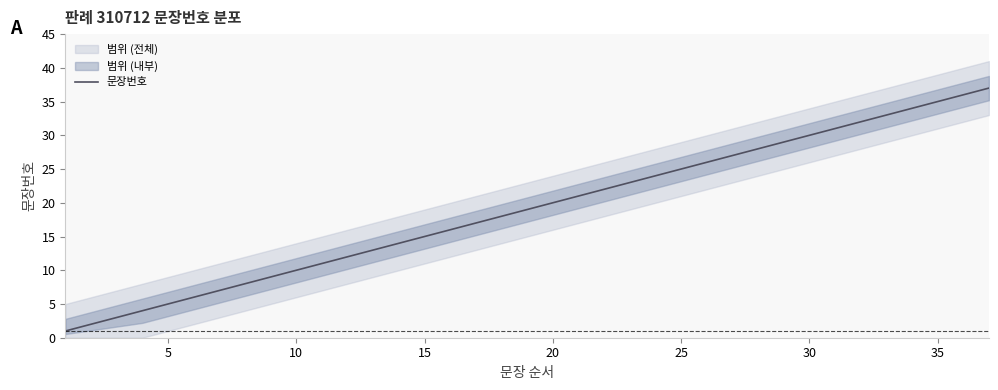

Reading left to right, extract all data points from this chart.

1	2	3	4	5	6	7	8	9	10	11	12	13	14	15	16	17	18	19	20	21	22	23	24	25	26	27	28	29	30	31	32	33	34	35	36	37